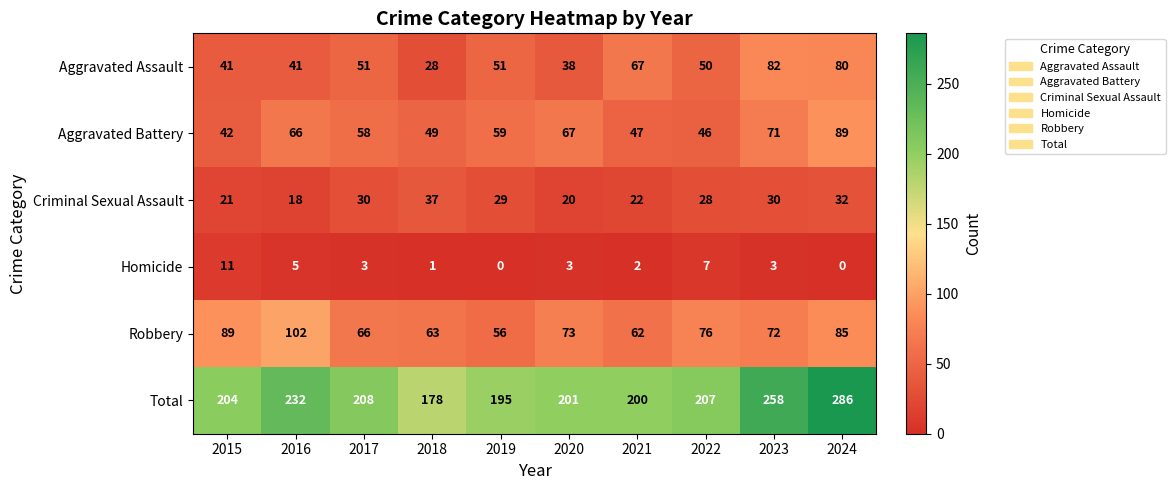

What is the total value across all series at 2020?

402